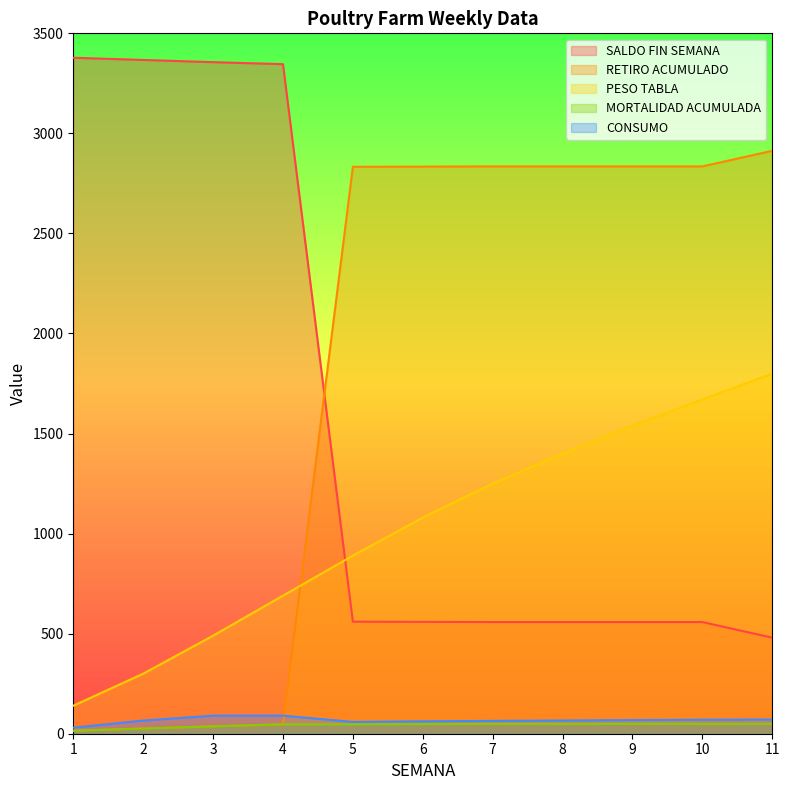

Reading left to right, what are all the values shown in this chart?

SALDO FIN SEMANA: 3378.0	3367.0	3356.0	3346.0	560.0	559.0	558.0	558.0	558.0	558.0	480.0
PESO TABLA: 140.0	300.0	490.0	690.0	890.0	1080.0	1250.0	1400.0	1540.0	1670.0	1800.0
CONSUMO: 30.1	65.7	90.2	90.2	58.9	62.1	64.1	66.0	68.1	70.0	71.0
RETIRO ACUMULADO: 15.0	26.0	37.0	47.0	2833.0	2834.0	2835.0	2835.0	2835.0	2835.0	2913.0
MORTALIDAD ACUMULADA: 15.0	26.0	37.0	47.0	47.0	48.0	49.0	49.0	49.0	49.0	49.0